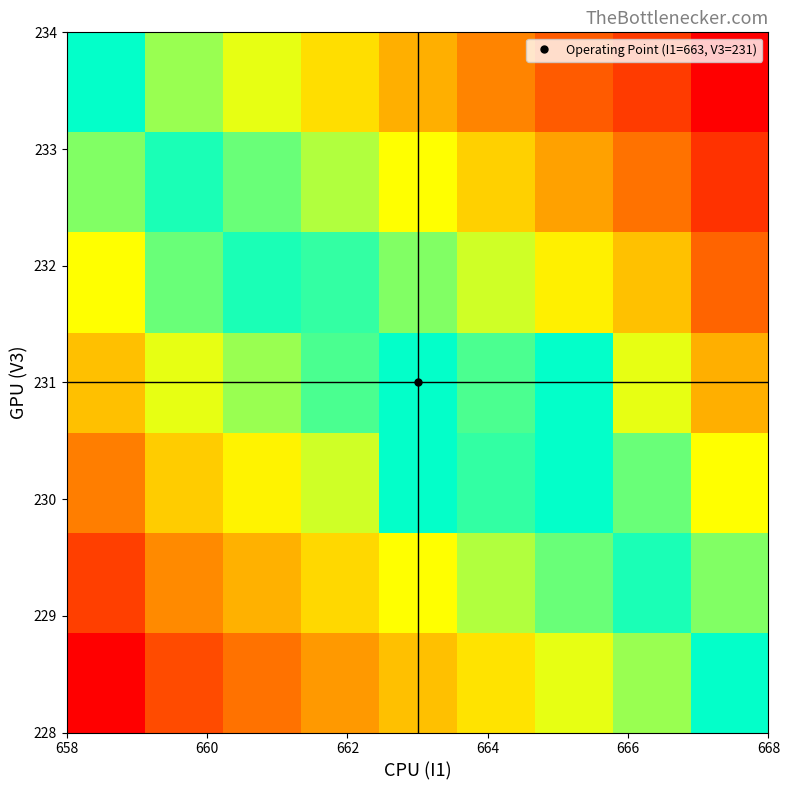

At how many categories does at least one series exceed 651?

8